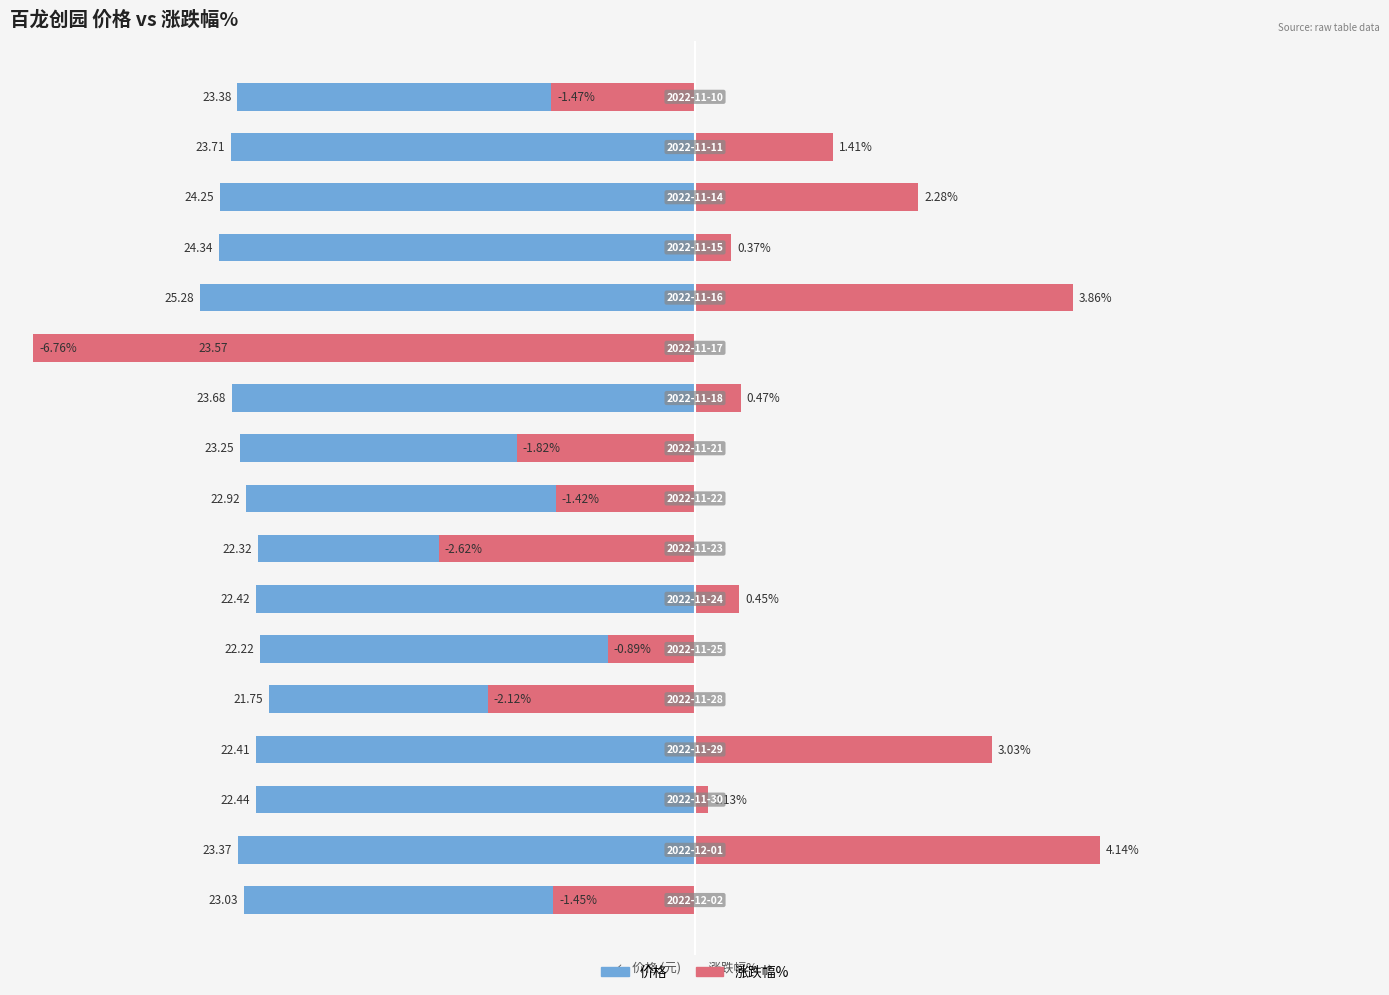

Between 1 and 16, which is larger?

1